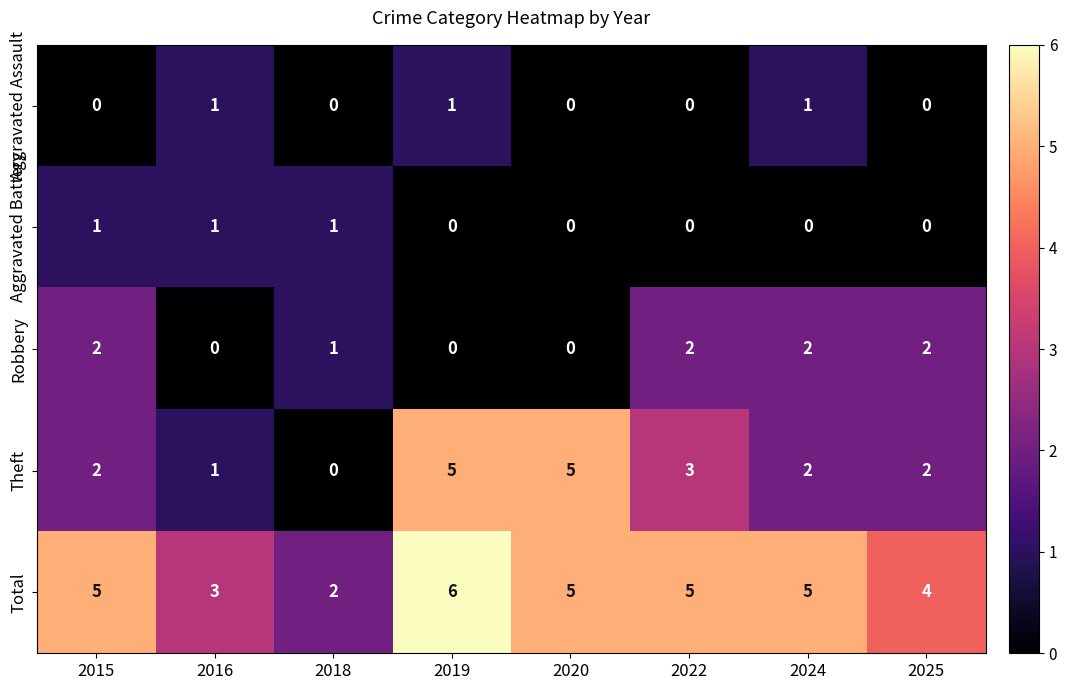

How many Theft values are between 2 and 5?

6